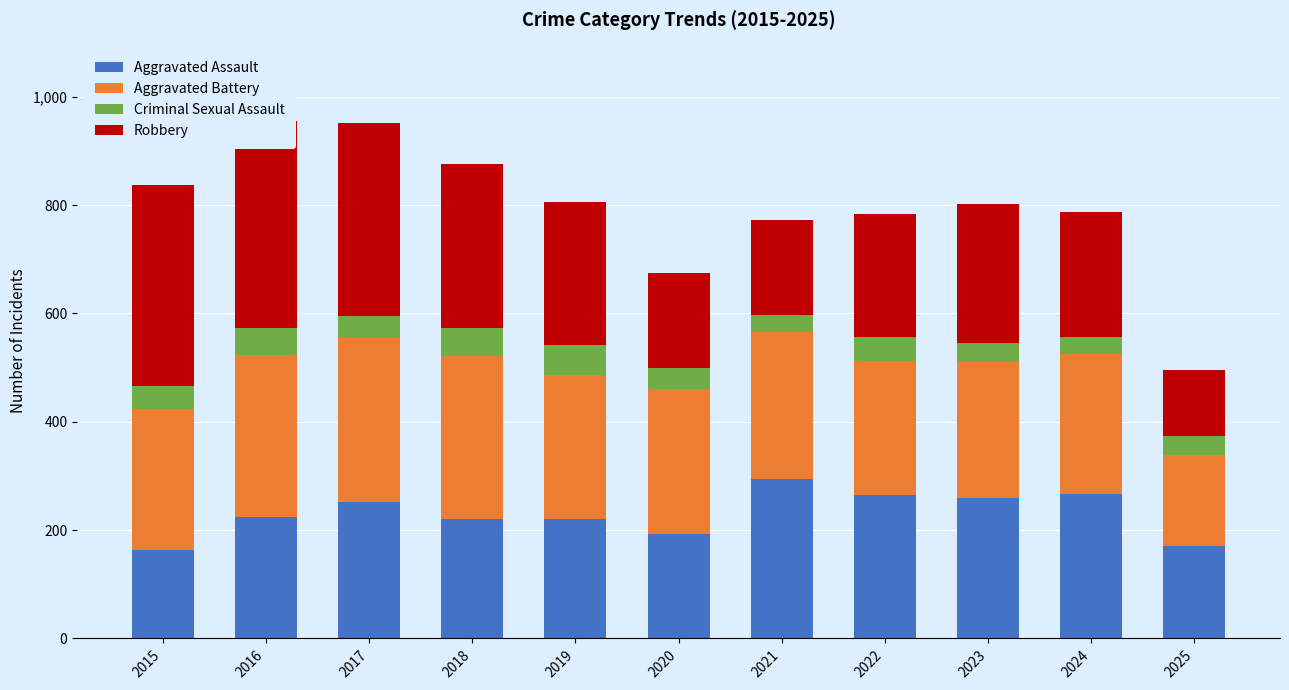

At which label does Criminal Sexual Assault reach its minimum?

2024